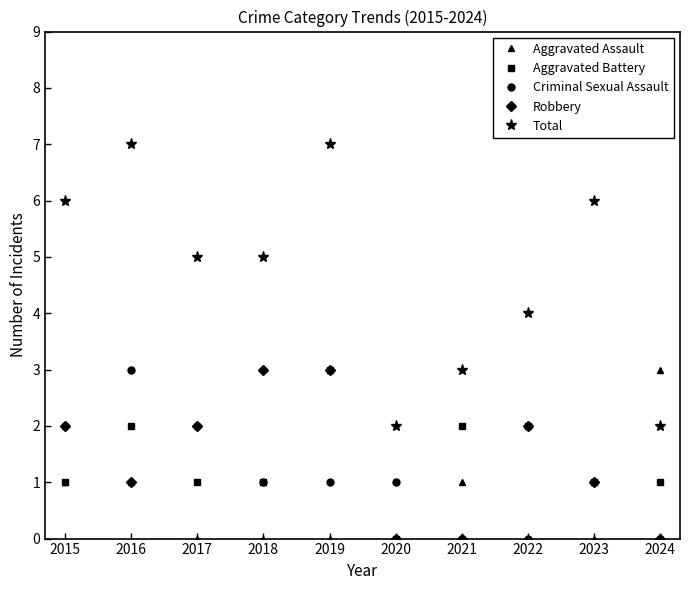

Which series has the largest range (max minus min)?

Total